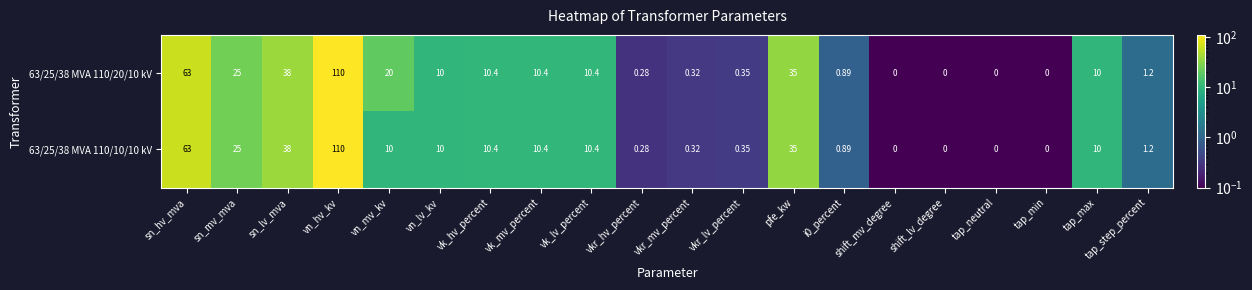

Rank the series by their average value, from highest to lowest.

63/25/38 MVA 110/20/10 kV, 63/25/38 MVA 110/10/10 kV